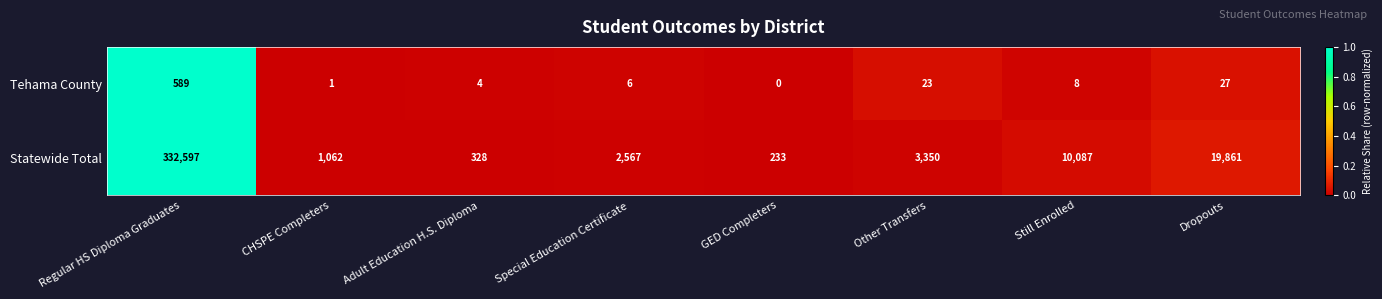

Reading right to left, extract all data points from this chart.

Tehama County: 27	8	23	0	6	4	1	589
Statewide Total: 19861	10087	3350	233	2567	328	1062	332597